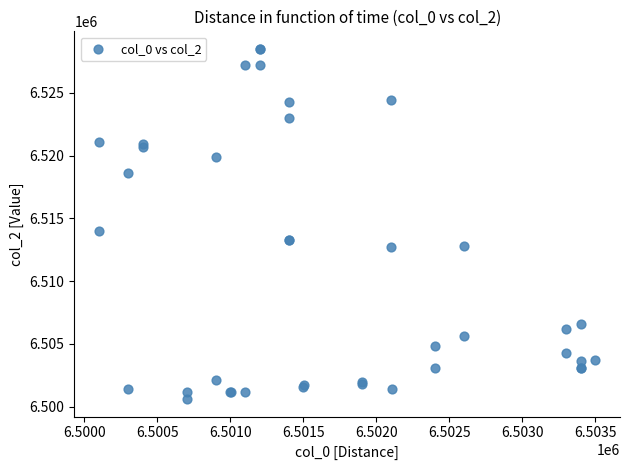

What Y value in the scatter plot is closest to 6514554?

6514001